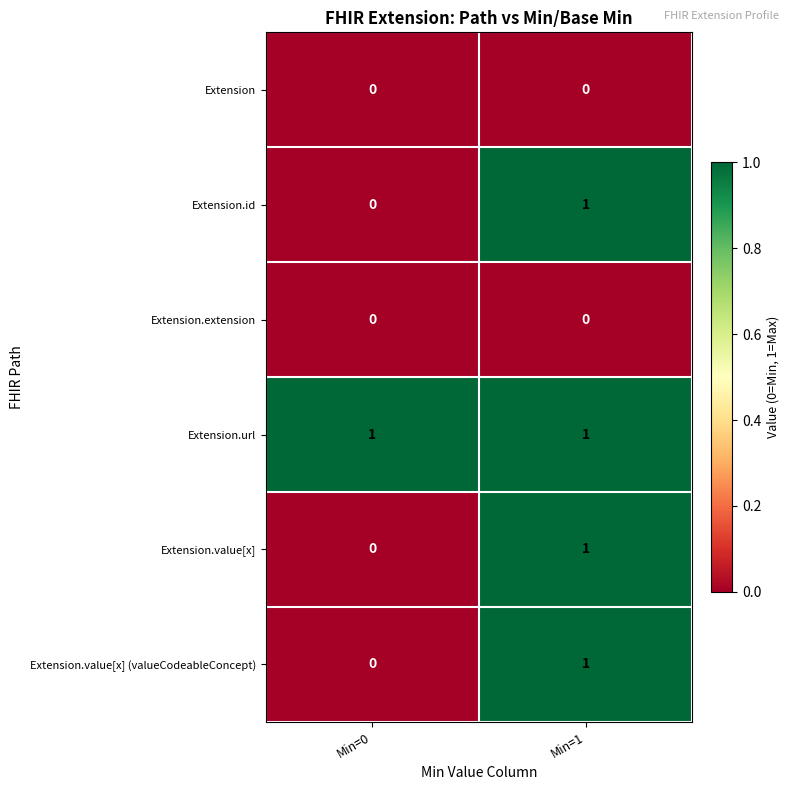

Is it true that Extension.extension equals 0 at Min=0?

True